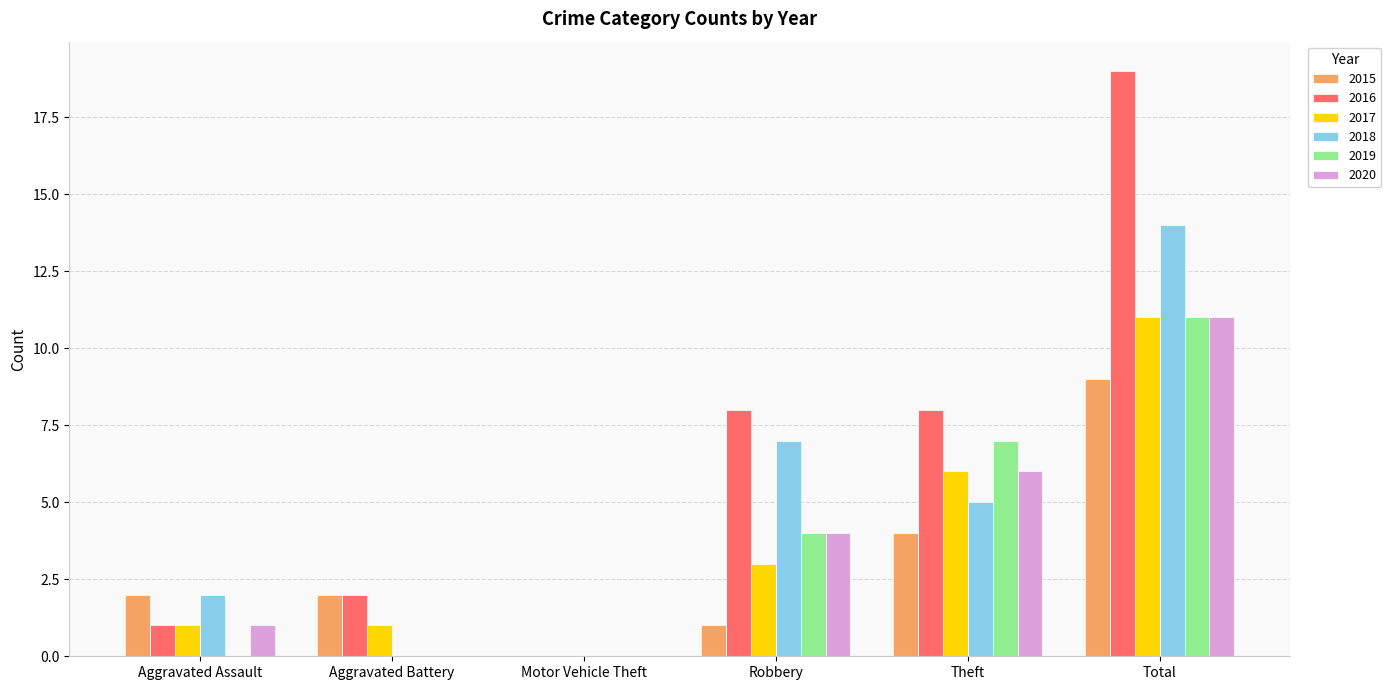

The value of 2020 at Motor Vehicle Theft is 5. True or false?

False